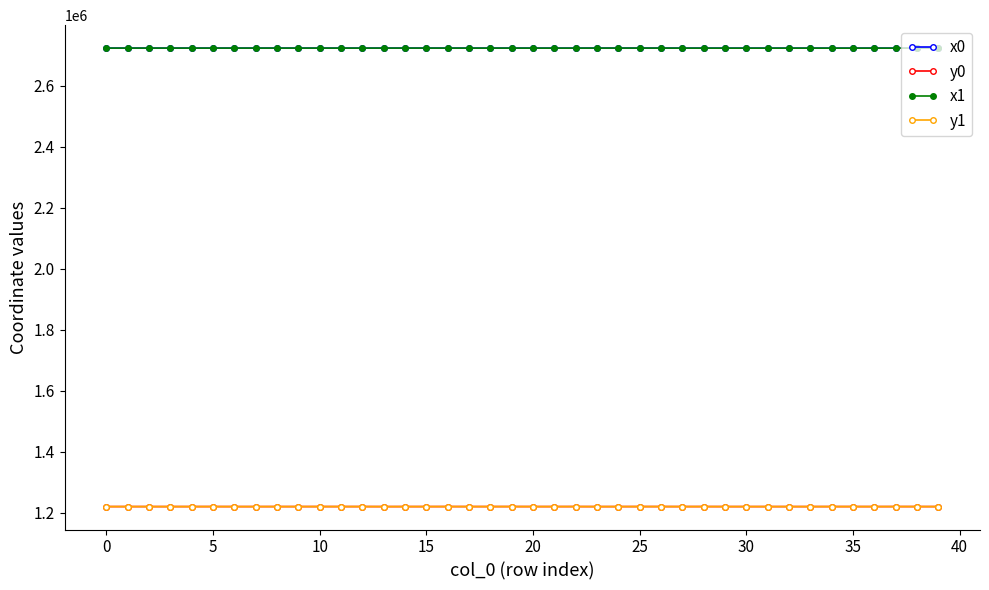

True or false: y0 has more than 1 points higher than both neighbors.

True